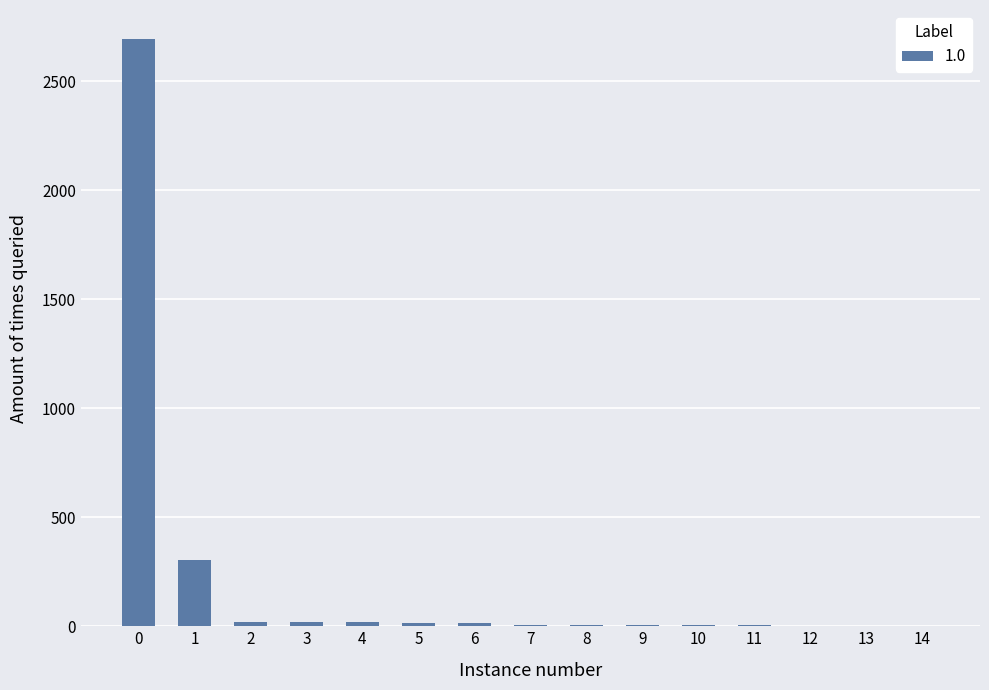

What is the sum of all values?

3115